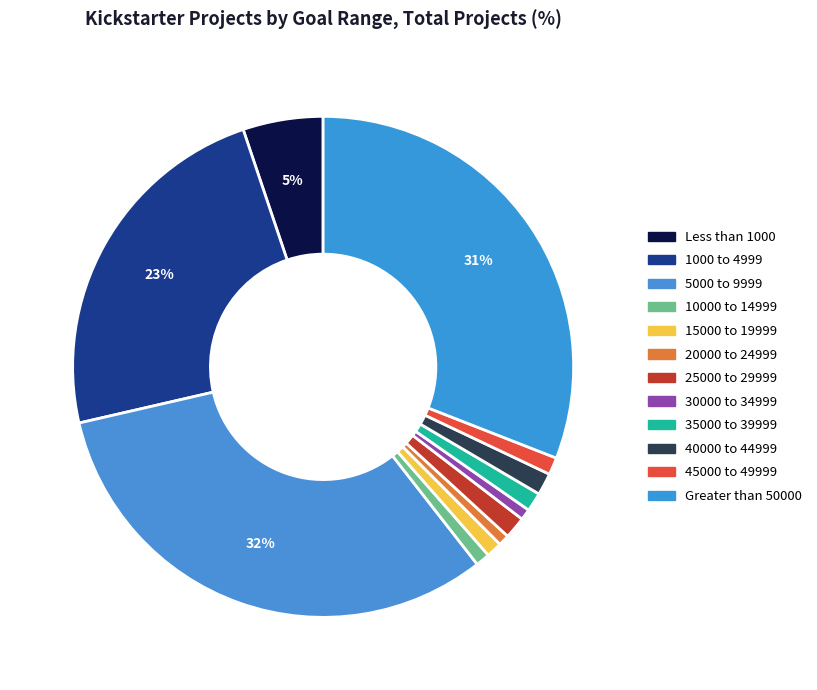

Is 40000 to 44999 the majority of the pie?

No